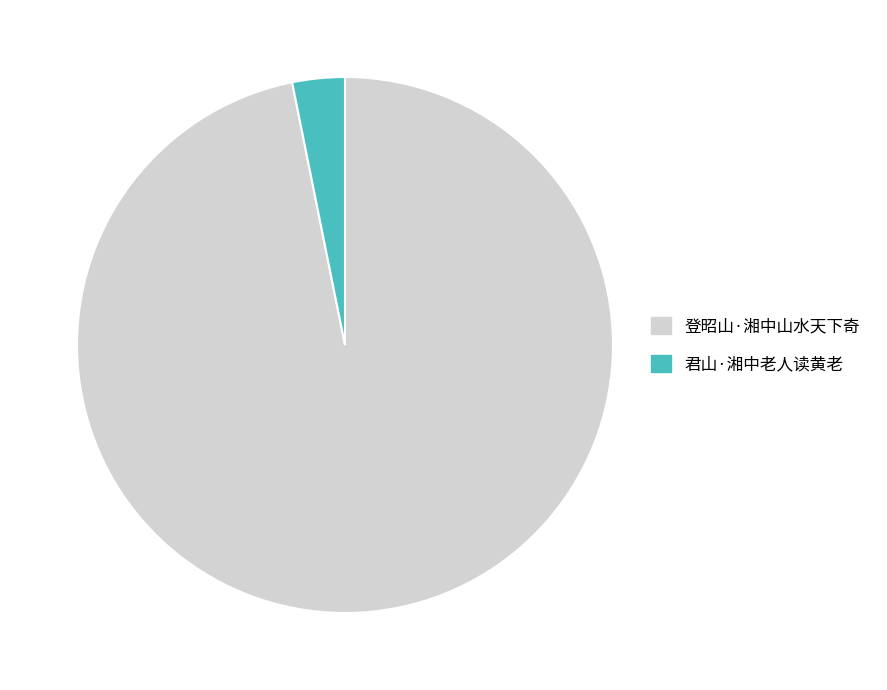

What is the ratio of the value at 登昭山·湘中山水天下奇 to the value at 君山·湘中老人读黄老?

30.6